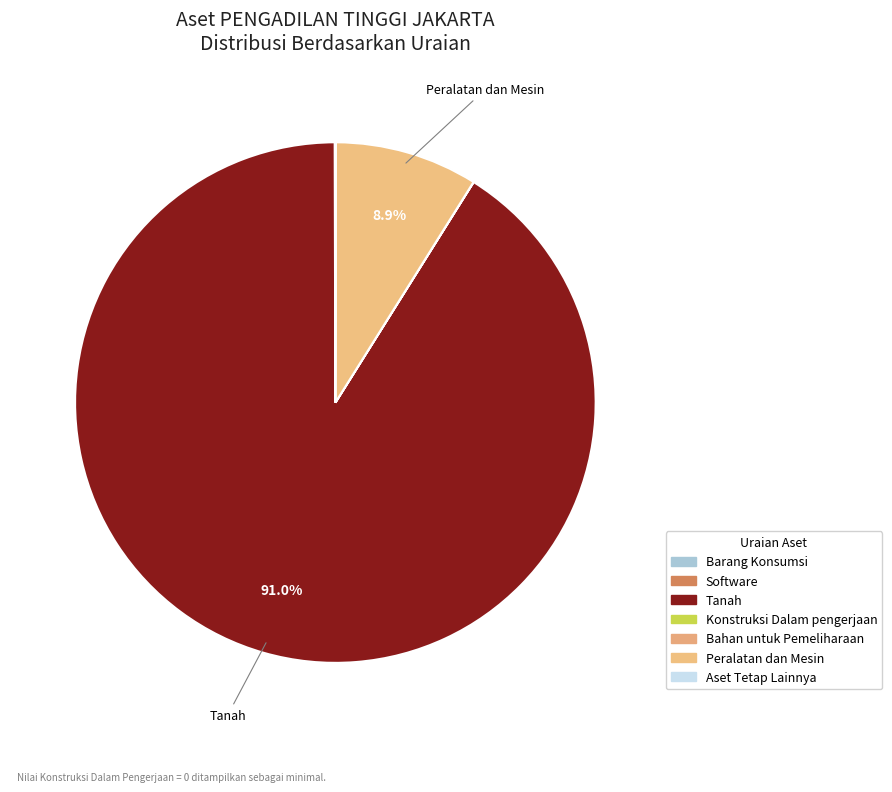

What percentage is the Peralatan dan Mesin slice, to the nearest percent?

9%